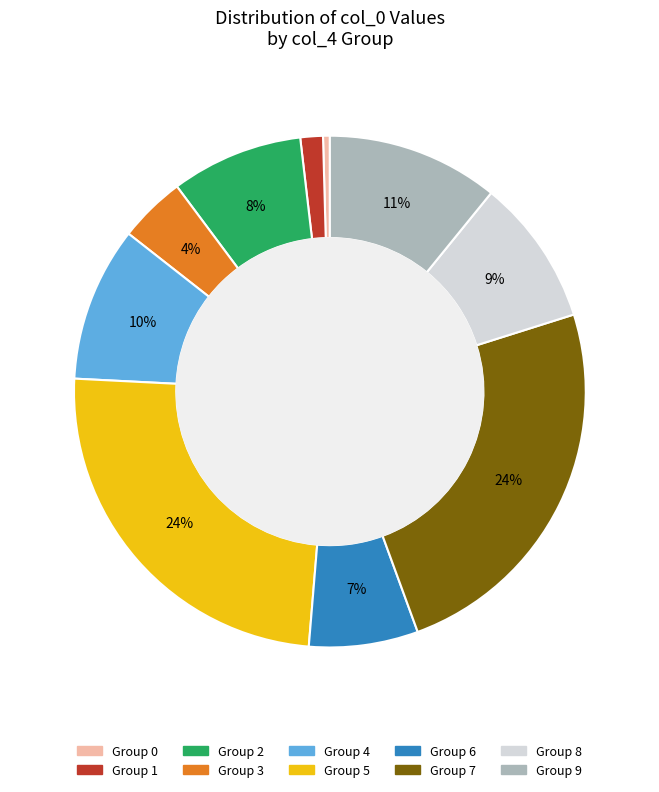

To the nearest percent, what is the average slice percentage?

10%